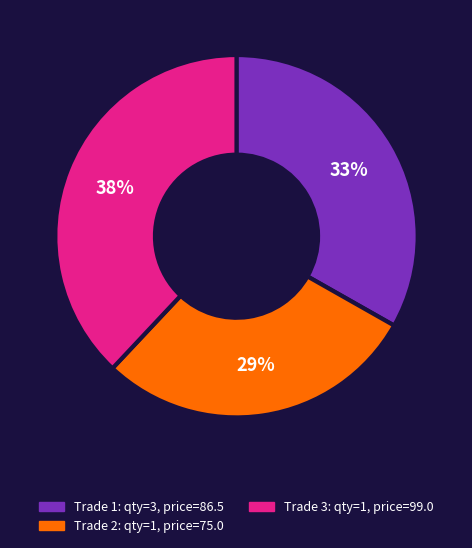

Does any single category account for the majority?

No